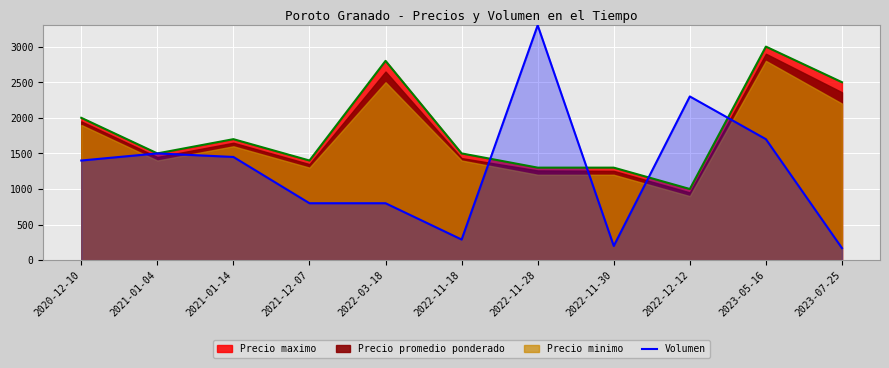

At which category does the chart reach its minimum across all series?

2023-07-25